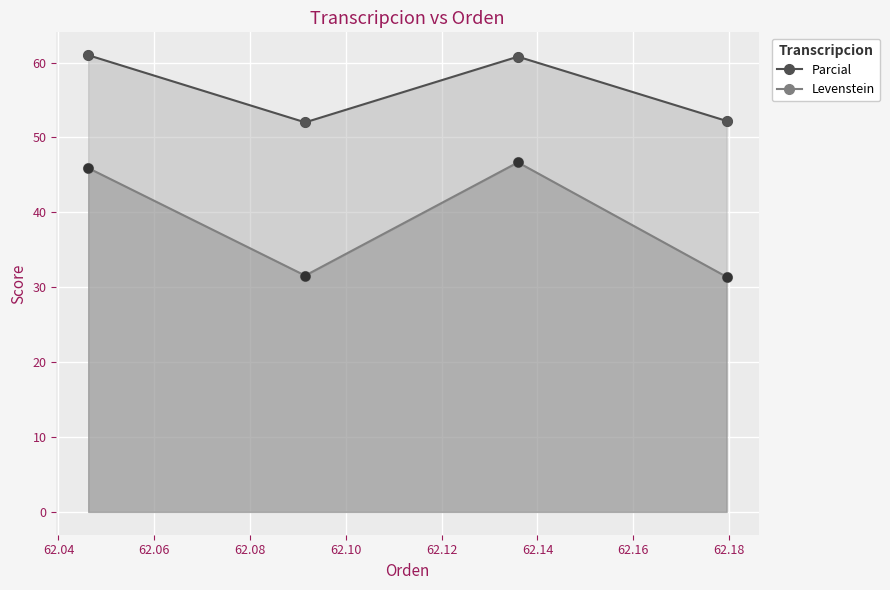

Which series has the largest total across all categories?

Parcial